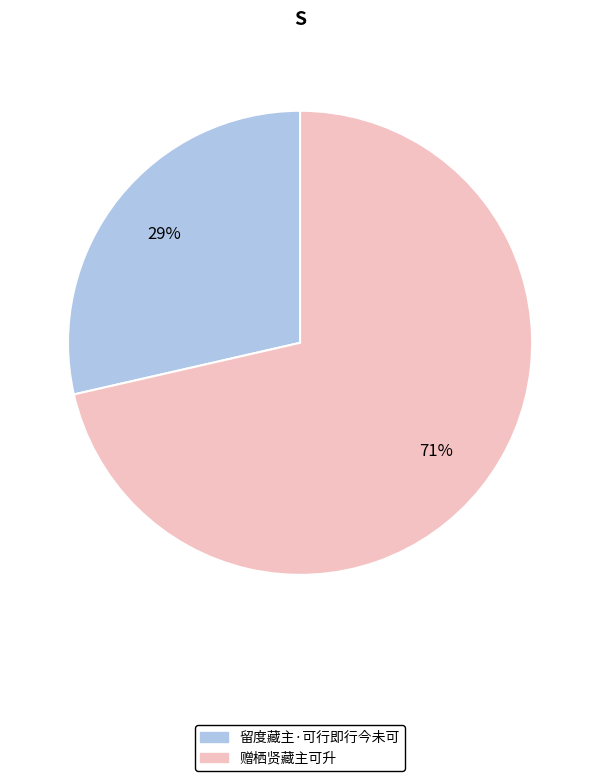

Count the number of slices in the pie.

2